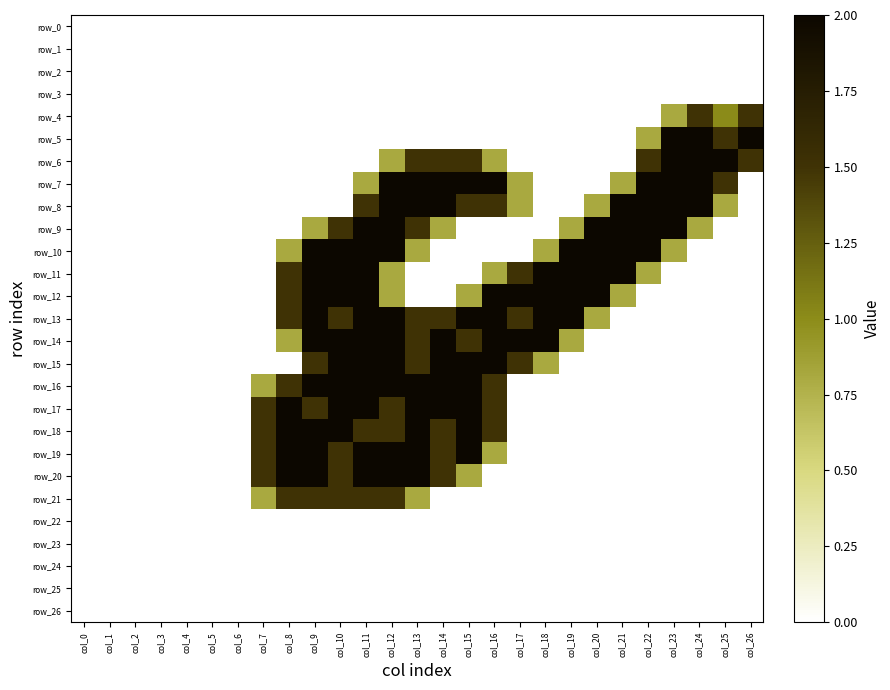

How many data points does each series have?

27